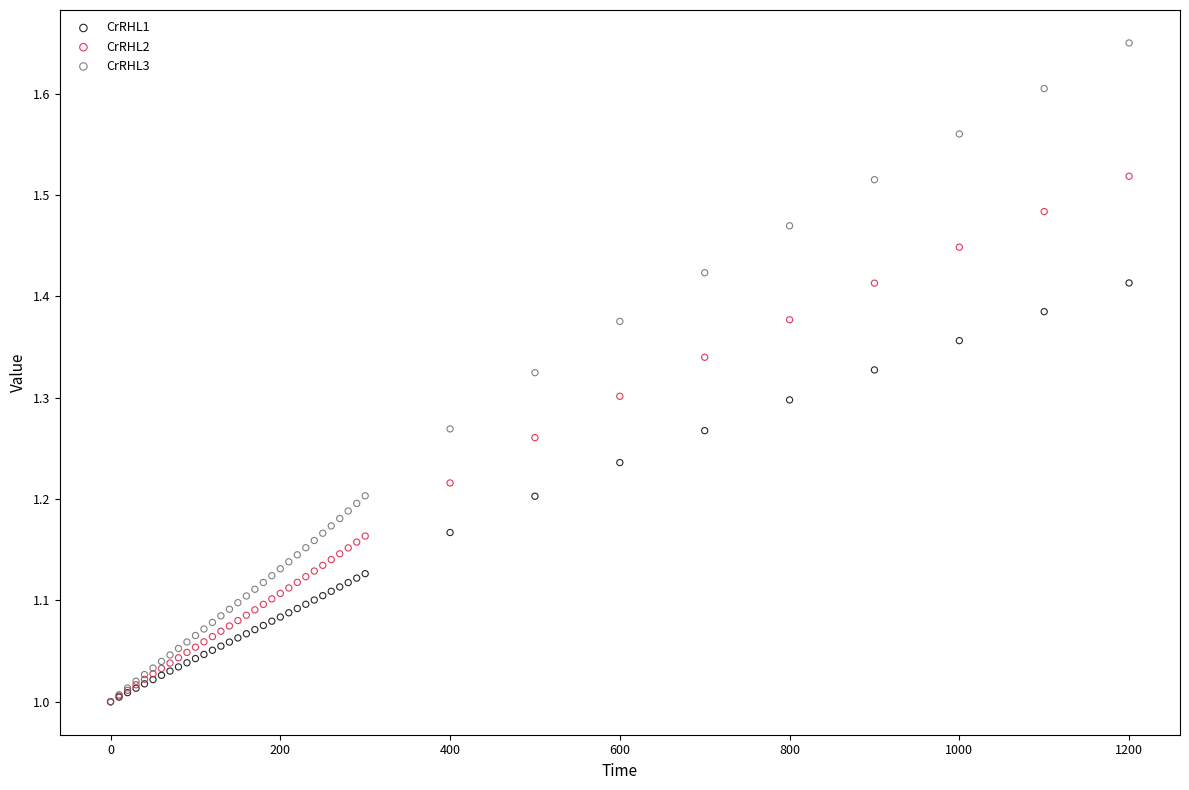

What are all the series names shown in the legend?

CrRHL1, CrRHL2, CrRHL3